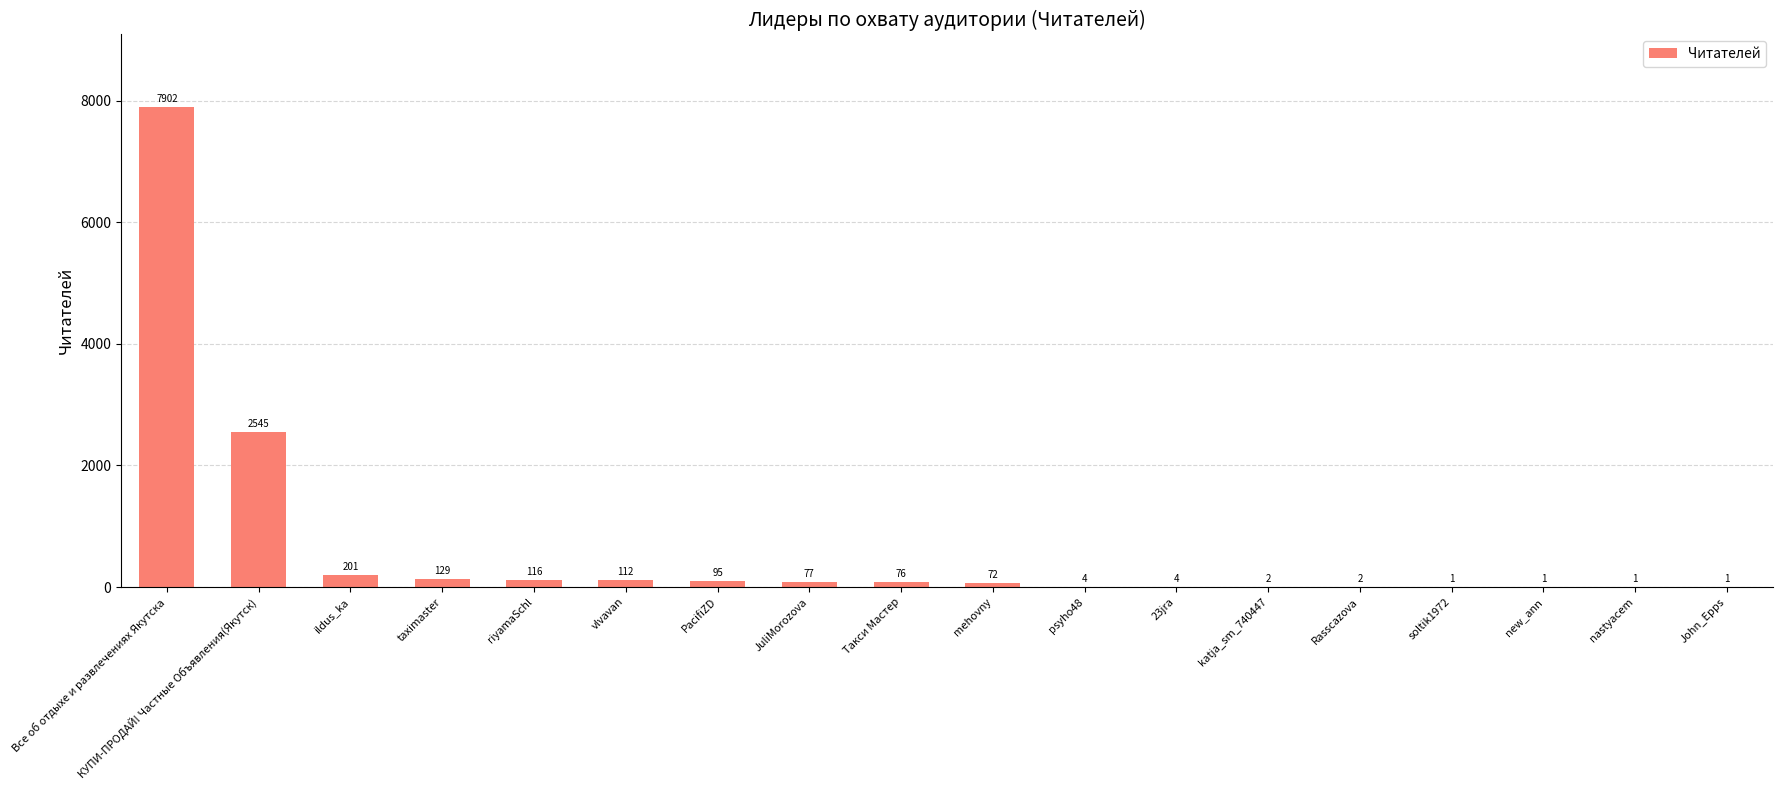

Are the bars horizontal?

No